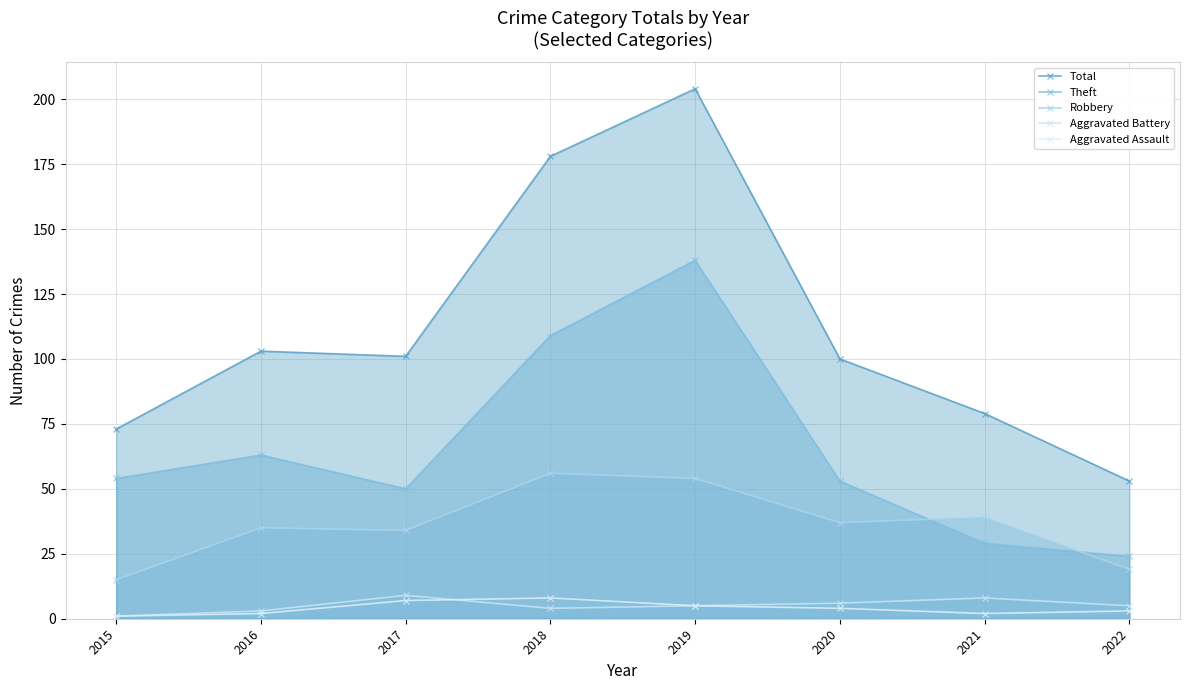

Does the chart have visible grid lines?

Yes